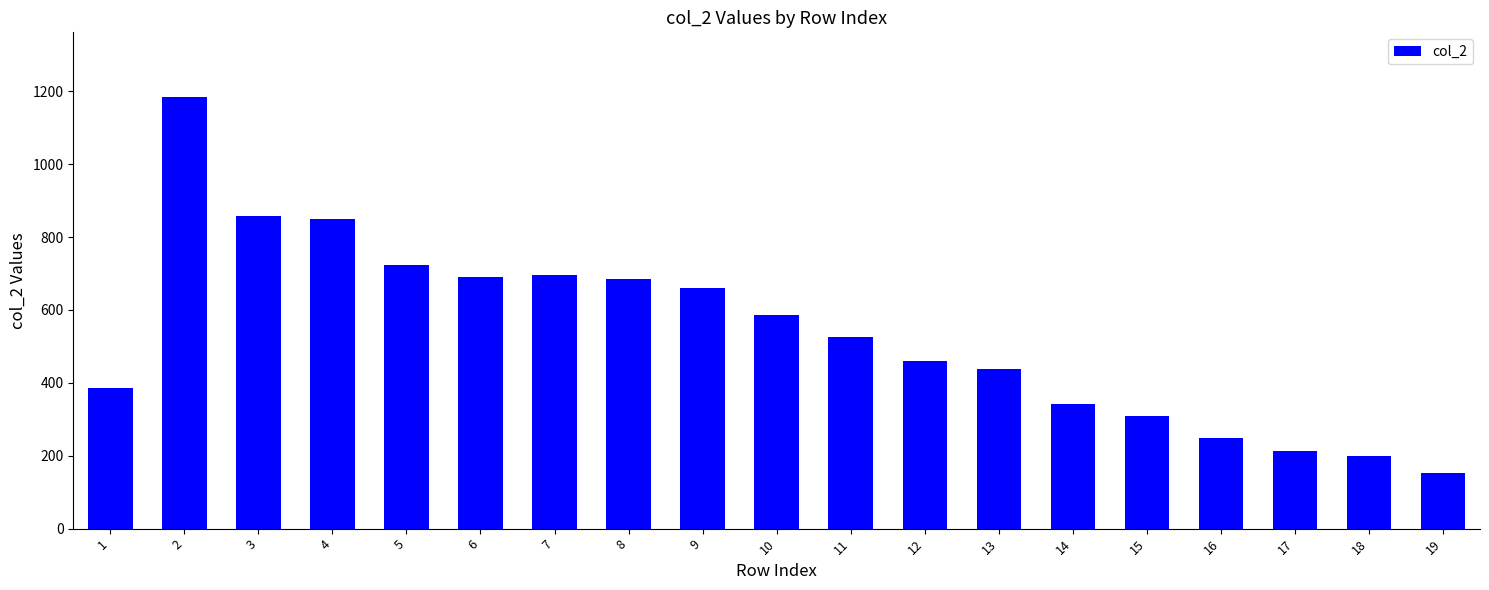

What is the sum of the values at 17 and 8?

896